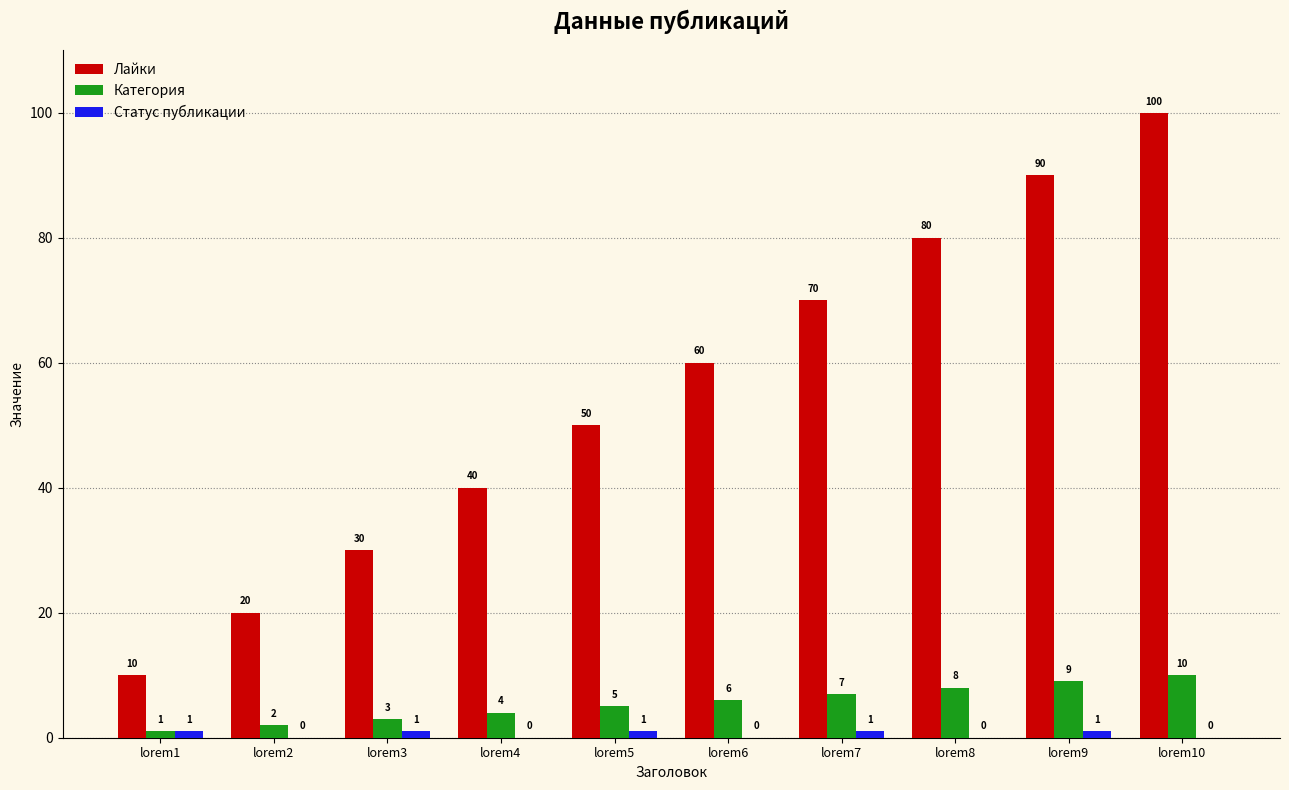

Is the value of Категория at lorem7 greater than the value of Лайки at lorem4?

No